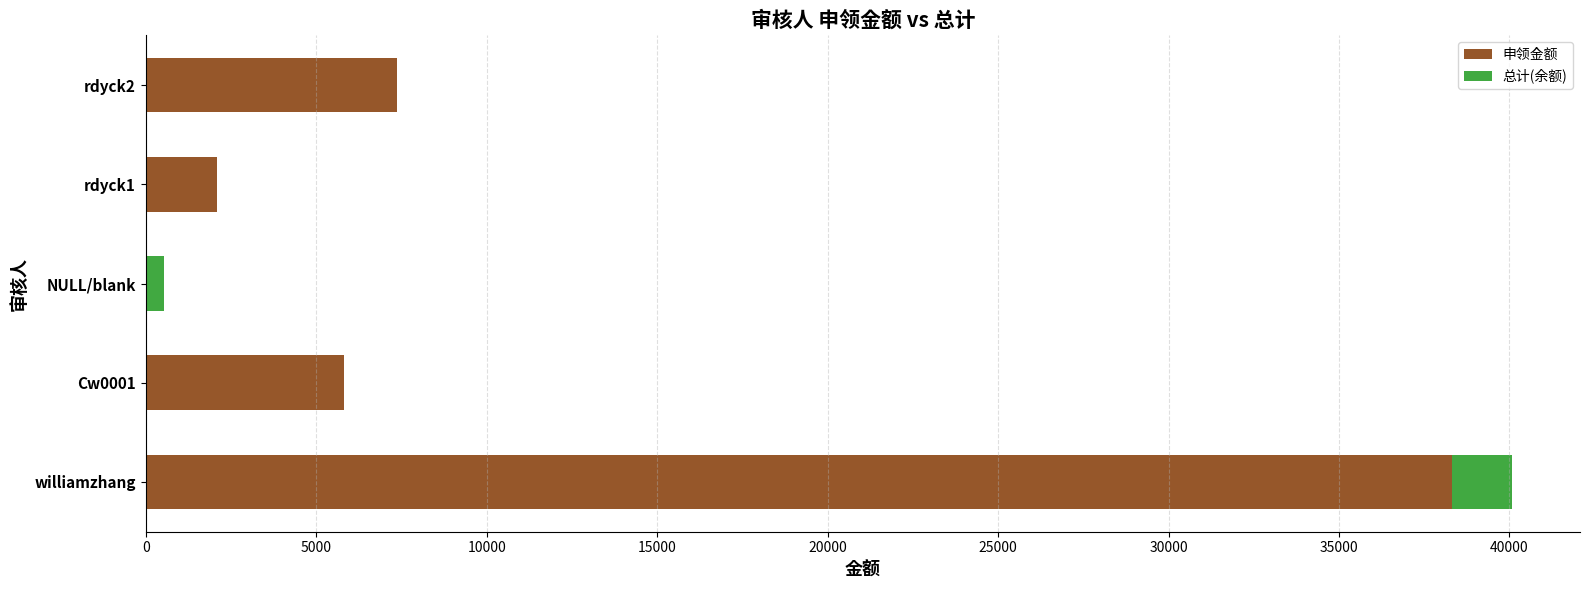

How many series are shown in this chart?

2